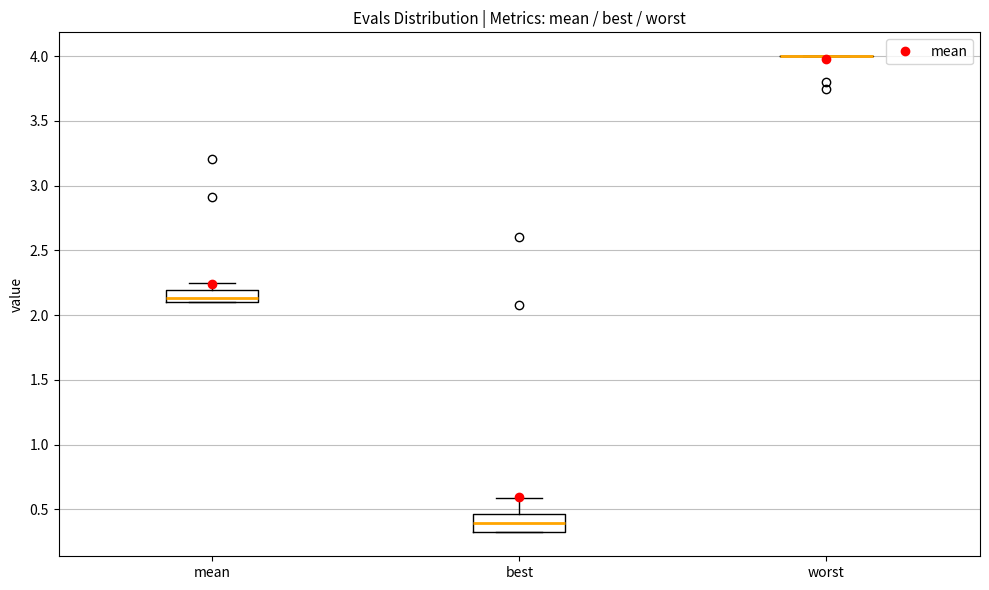

Reading left to right, transcribe this box plot: for each box, give where its median line is, the range the box spans, and where its two whiskers end, as read against the y-axis. The values are not printed on the chart, so give them approximately, as read against the axis.

mean: median 2.15, box 2.10 to 2.20, whiskers 2.10 to 2.25
best: median 0.40, box 0.30 to 0.45, whiskers 0.30 to 0.60
worst: box collapsed to a line at 4.00, whiskers 4.00 to 4.00